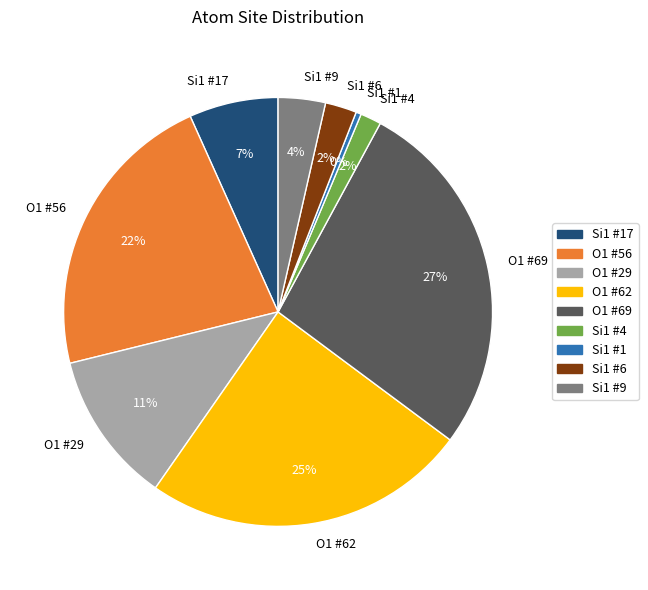

What is the ratio of the value at Si1 #17 to the value at O1 #29?

0.6